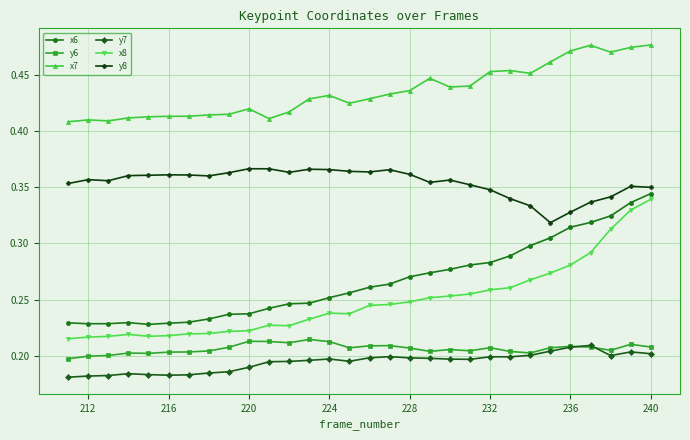

At how many categories does at least one series exceed 0?

30